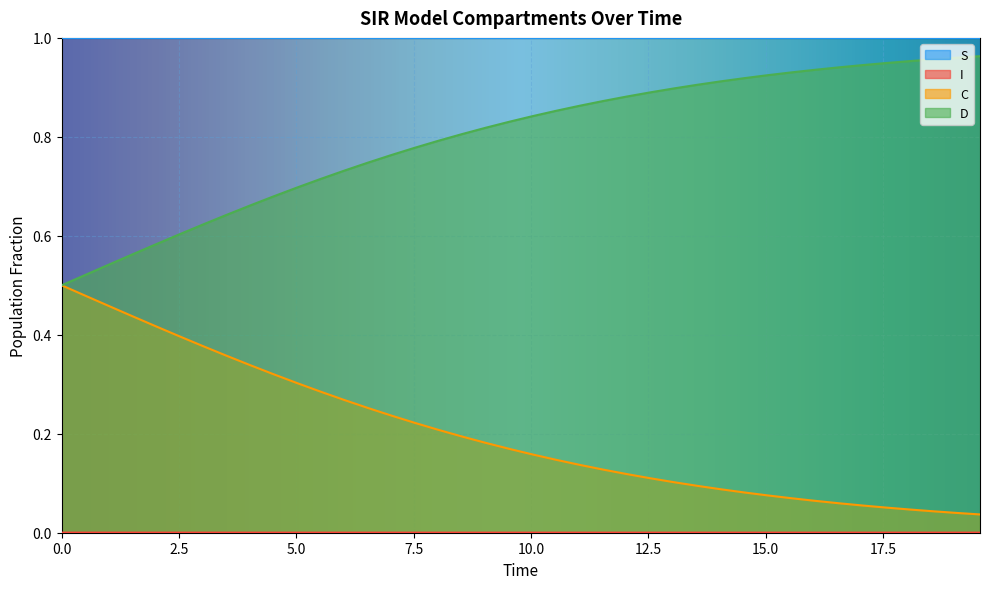

Rank the categories by D value from highest to lowest.

19.565217391304348, 19.06354515050167, 18.561872909698998, 18.06020066889632, 17.558528428093645, 17.05685618729097, 16.555183946488295, 16.05351170568562, 15.551839464882944, 15.050167224080267, 14.548494983277592, 14.046822742474916, 13.545150501672241, 13.043478260869565, 12.54180602006689, 12.040133779264213, 11.538461538461538, 11.036789297658864, 10.535117056856187, 10.033444816053512, 9.531772575250836, 9.03010033444816, 8.528428093645484, 8.02675585284281, 7.525083612040134, 7.023411371237458, 6.521739130434782, 6.020066889632107, 5.518394648829432, 5.016722408026756, 4.51505016722408, 4.013377926421405, 3.511705685618729, 3.0100334448160533, 2.508361204013378, 2.0066889632107023, 1.5050167224080266, 1.0033444816053512, 0.5016722408026756, 0.0